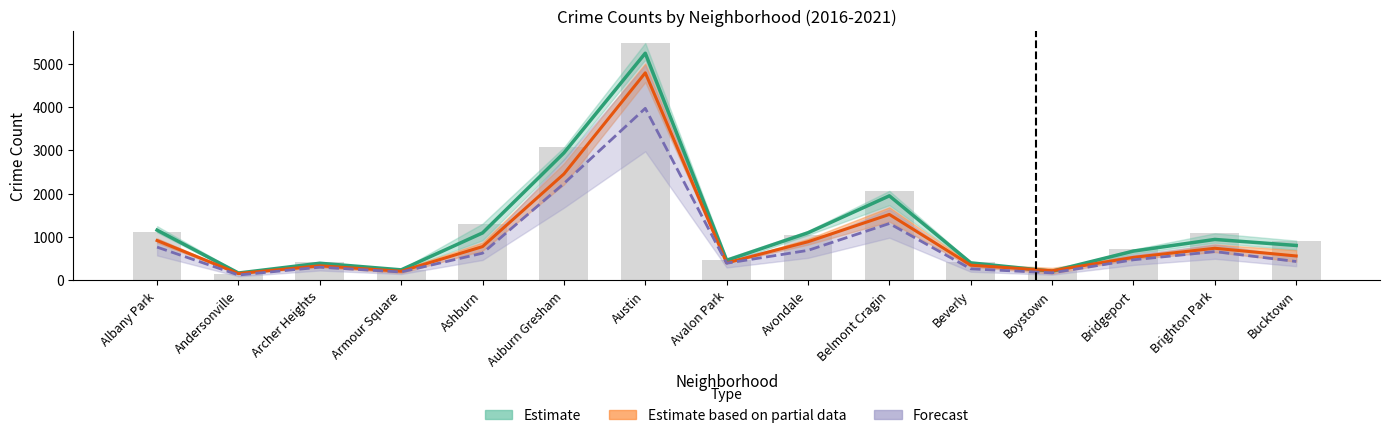

True or false: 2021 has a value of 905.2 at Ashburn.

False